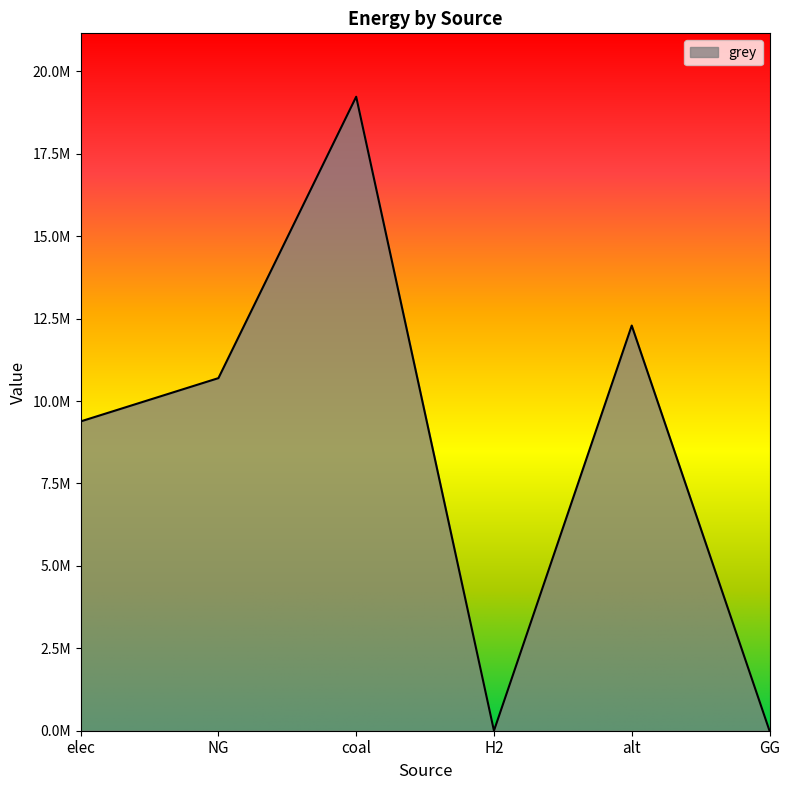

At which category does the data reach its first local peak?

coal